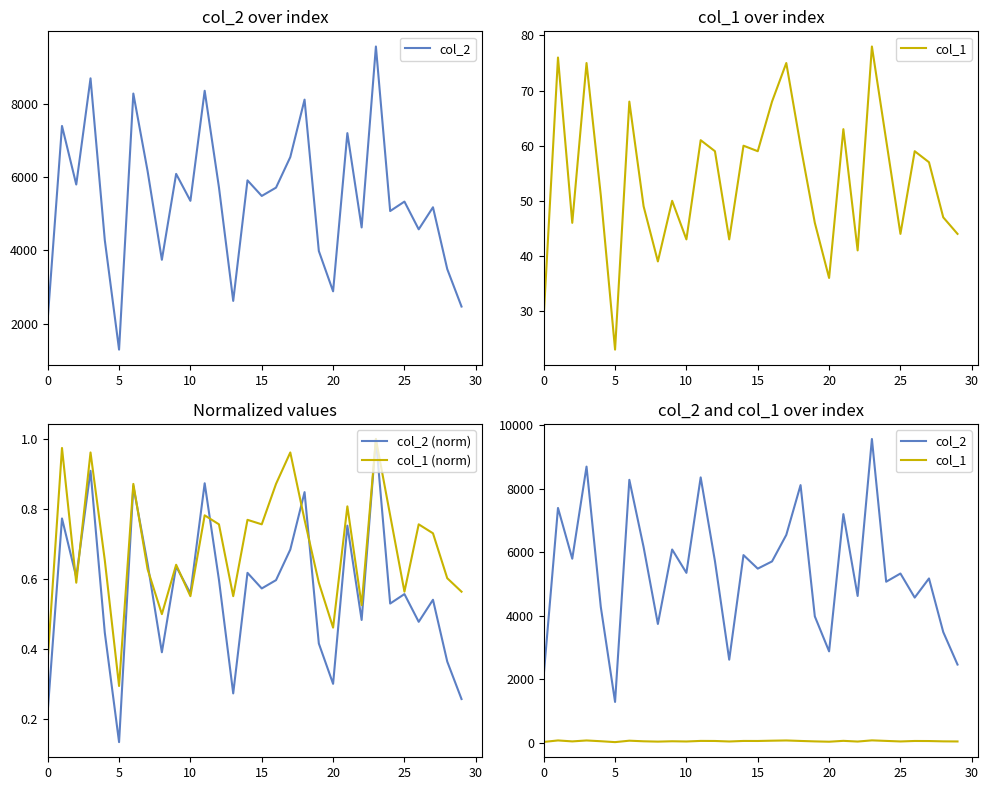

Between 0 and 12, which series saw the biggest shift?

col_2